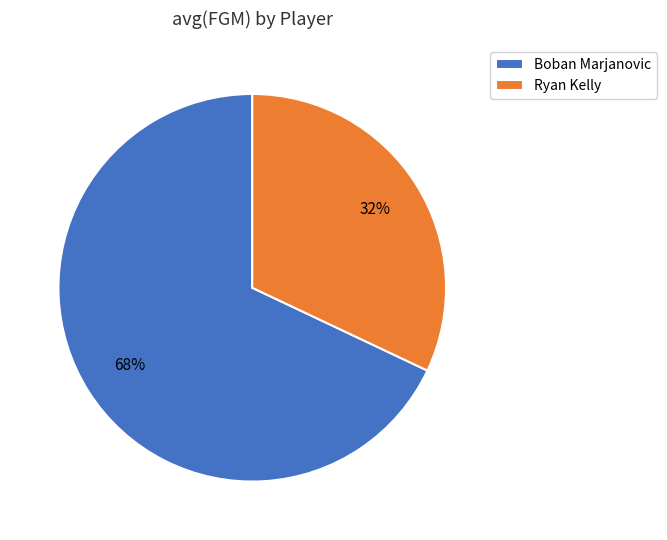

Count the number of slices in the pie.

2